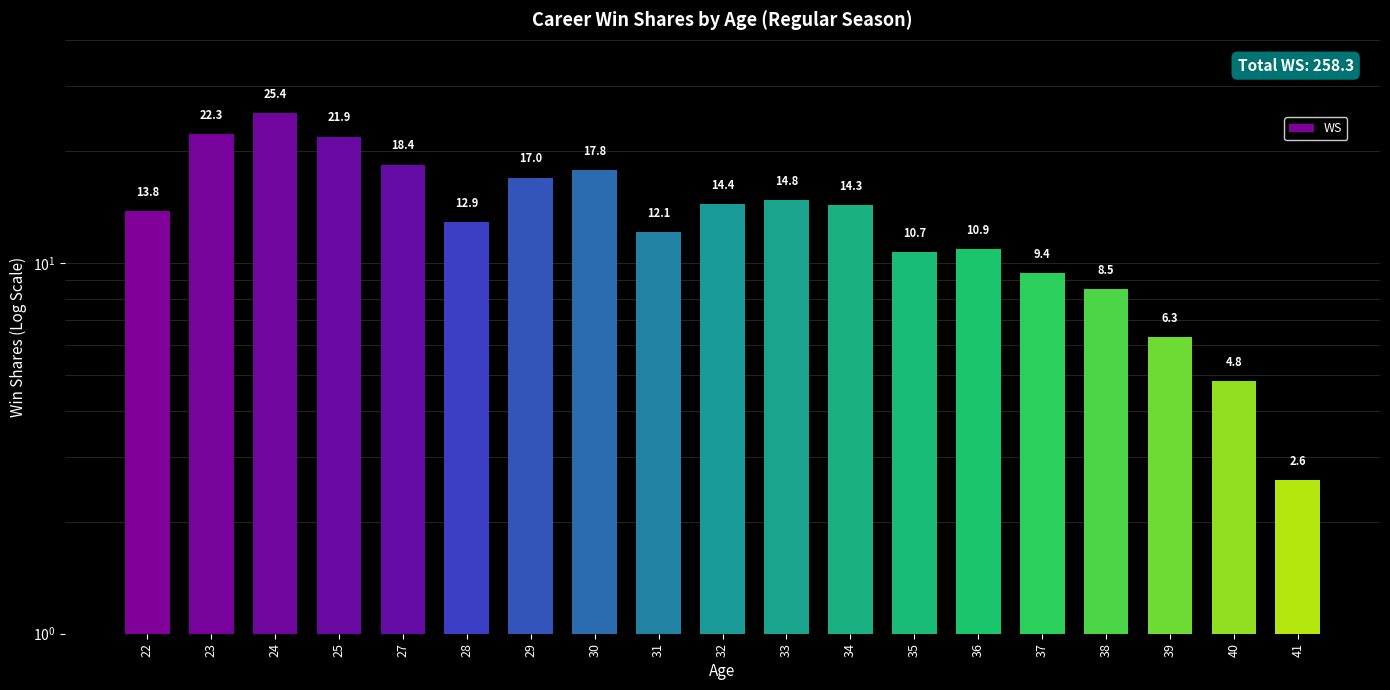

What is the difference between the second highest and minimum values?

19.7